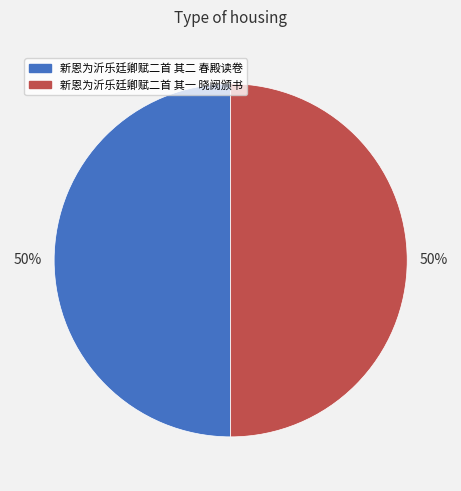

How many segments does this pie chart have?

2